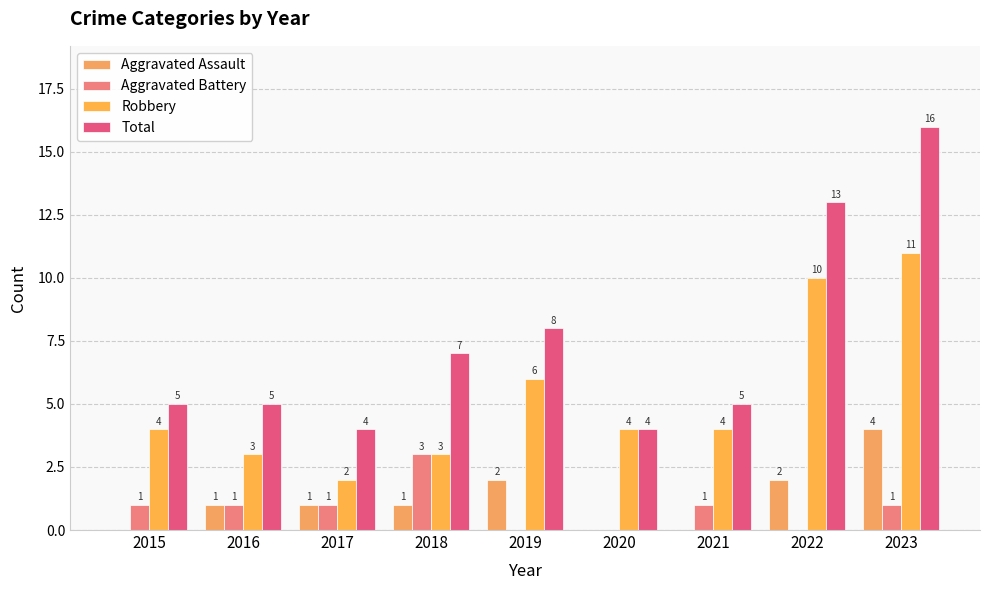

Which series has the largest total across all categories?

Total